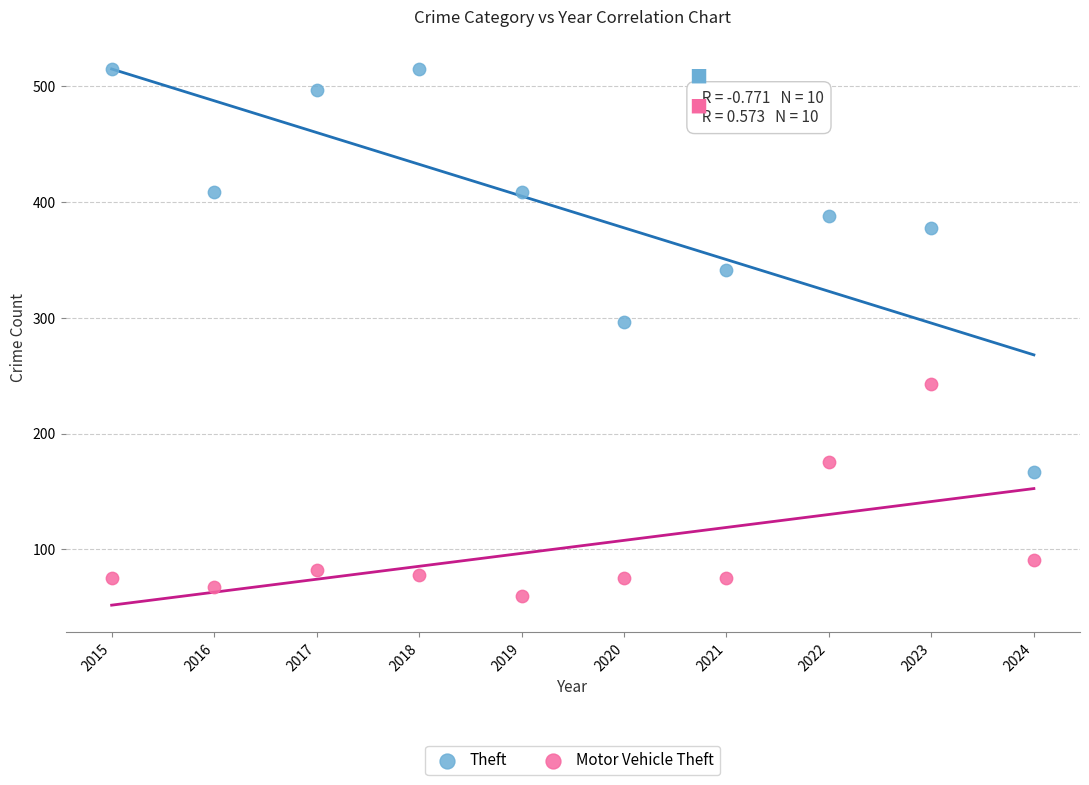

What are all the series names shown in the legend?

Theft, Motor Vehicle Theft